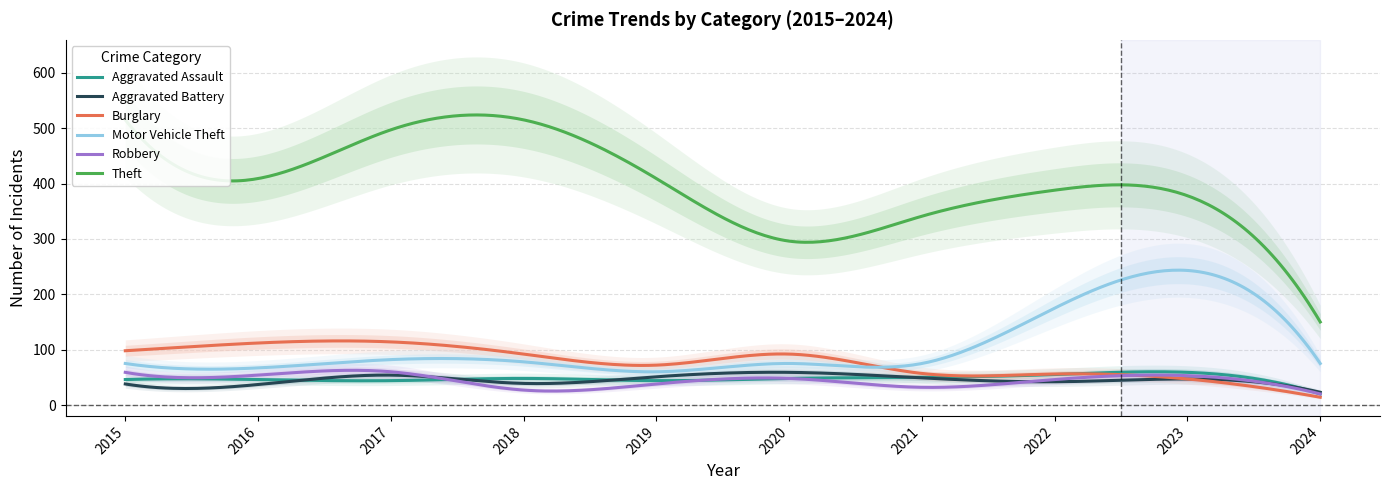

What is the difference between the second highest and second lowest values in the Theft series?

361.9